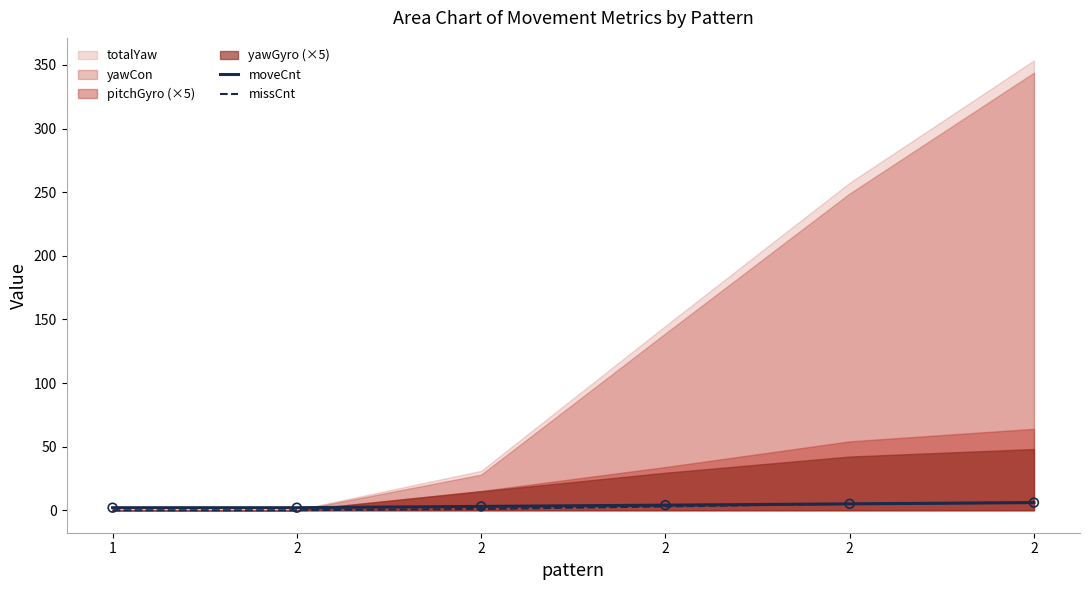

At how many categories does at least one series exceed 0?

6